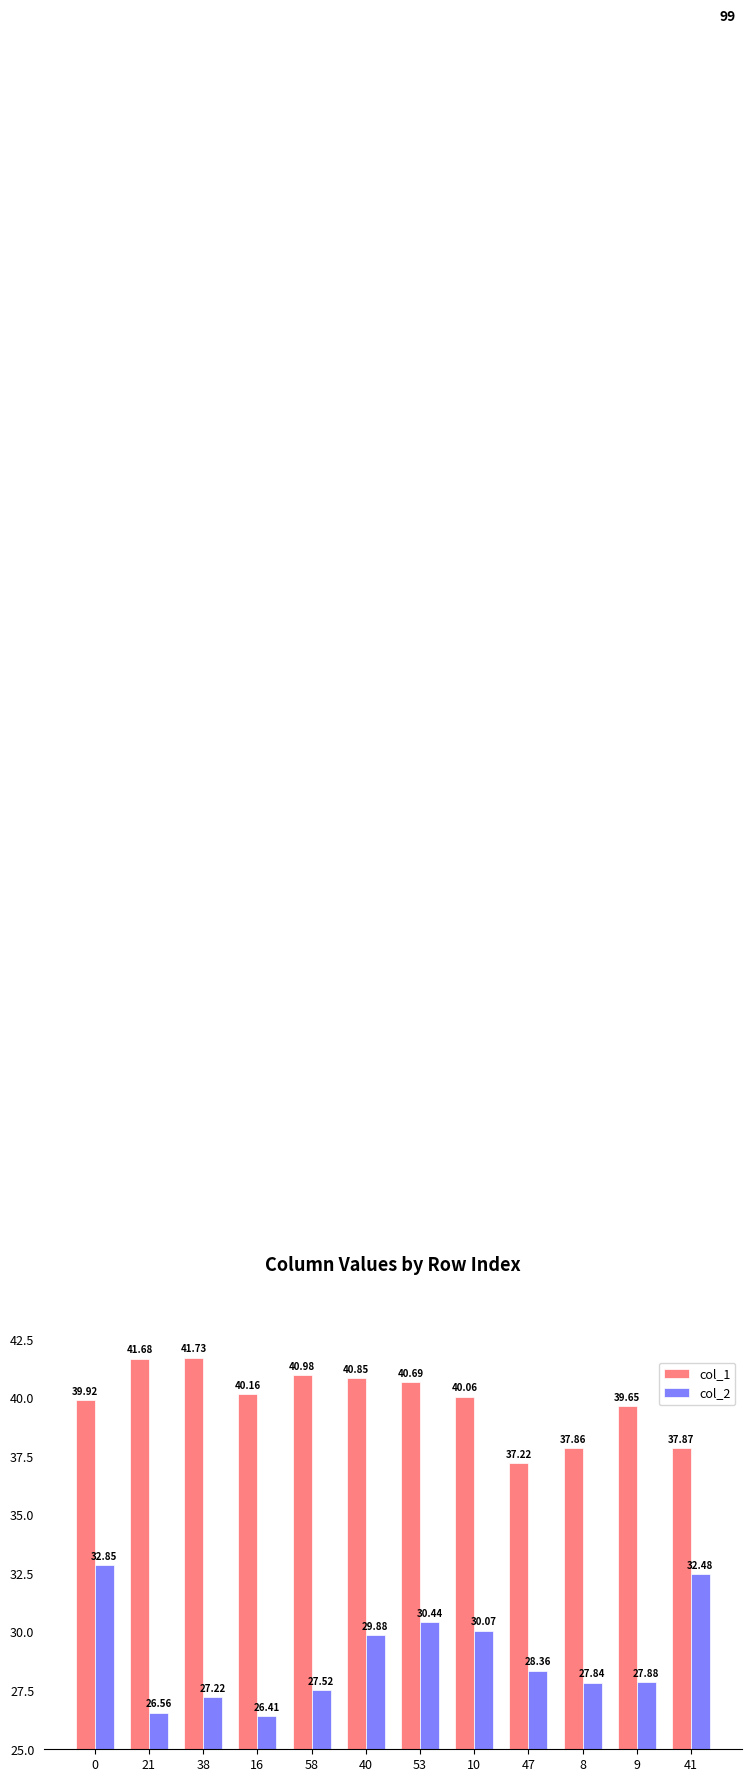

The col_1 series shows 64.2 at 58. True or false?

False